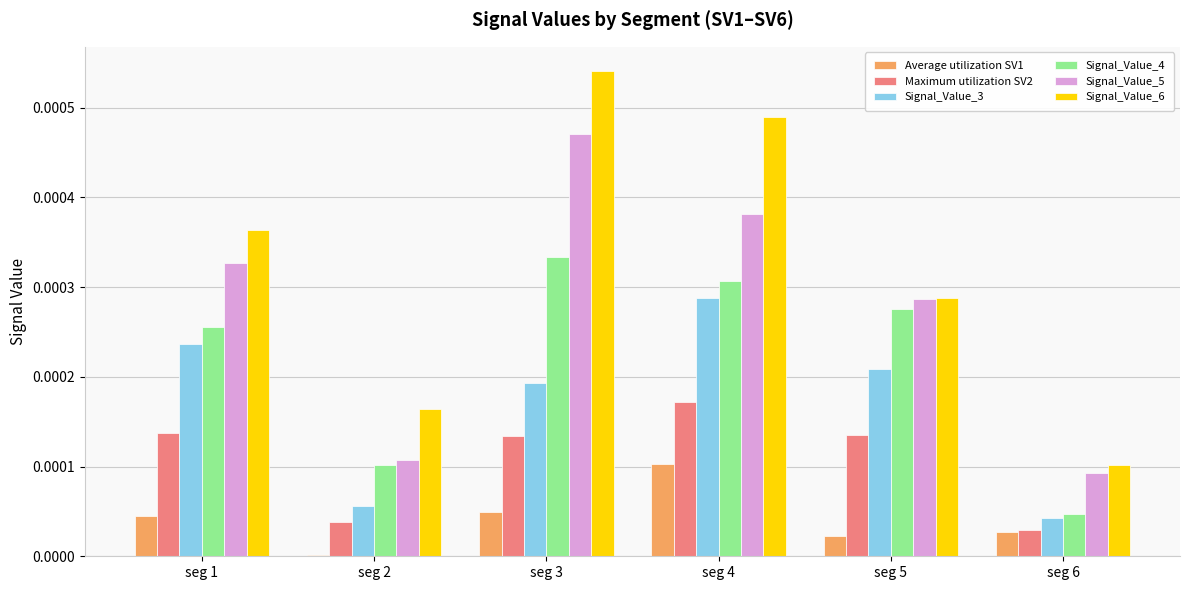

Which series changed the most between seg 3 and seg 5?

Signal_Value_6